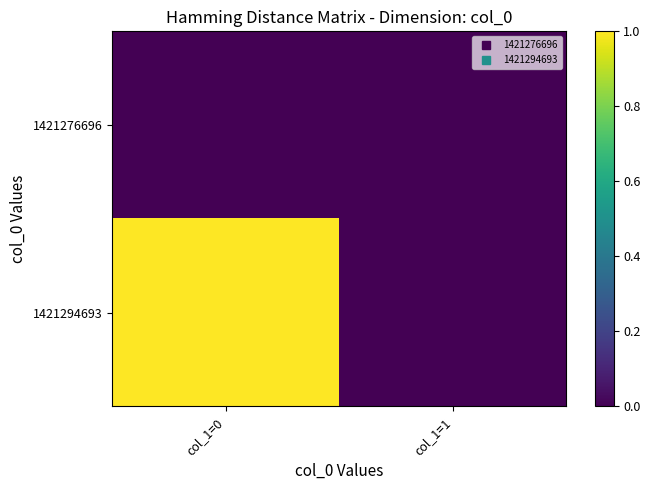

Which series has the widest spread of values?

1421294693